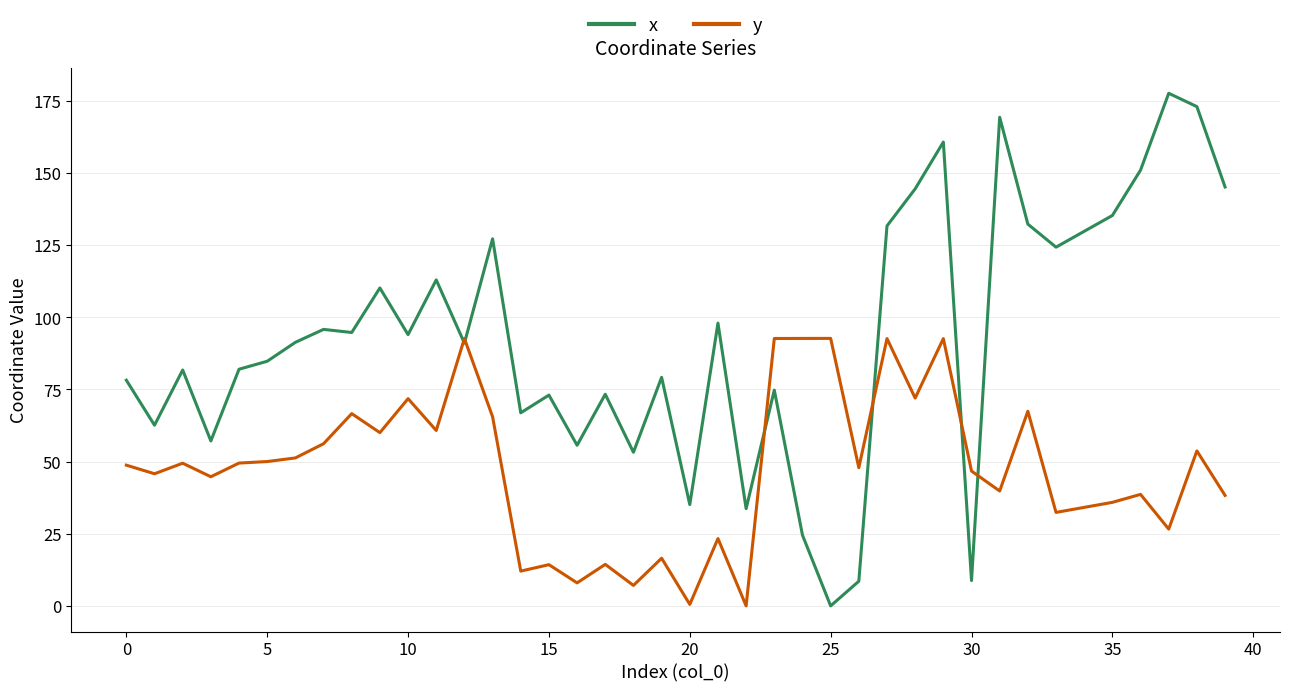

True or false: y has more than 1 points higher than both neighbors.

True